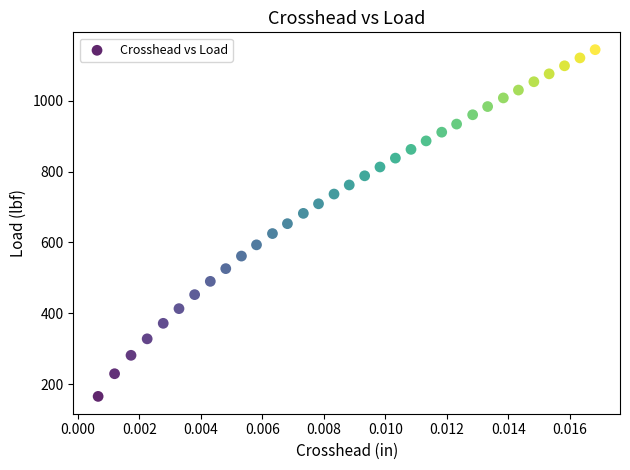

What is the range of Y values (max minus min)?

977.7